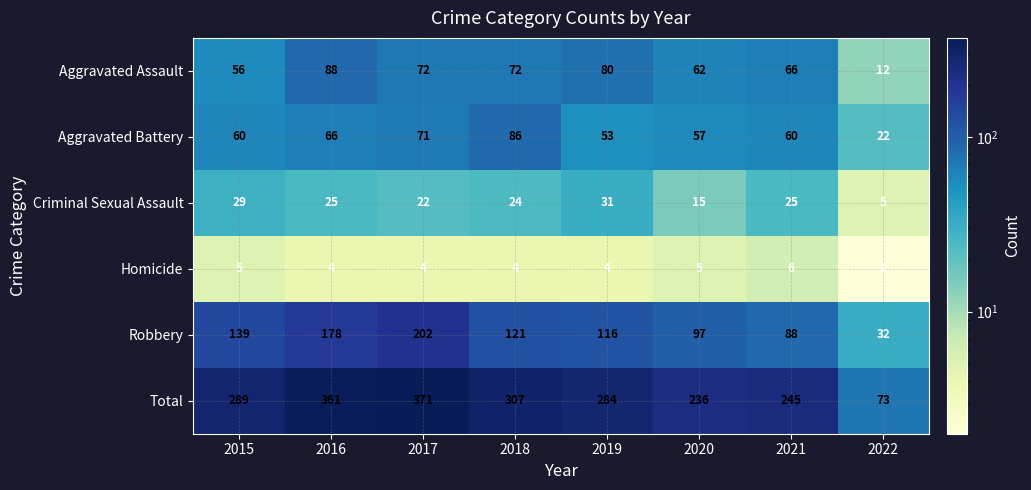

At which category is the sum across all series the highest?

2017